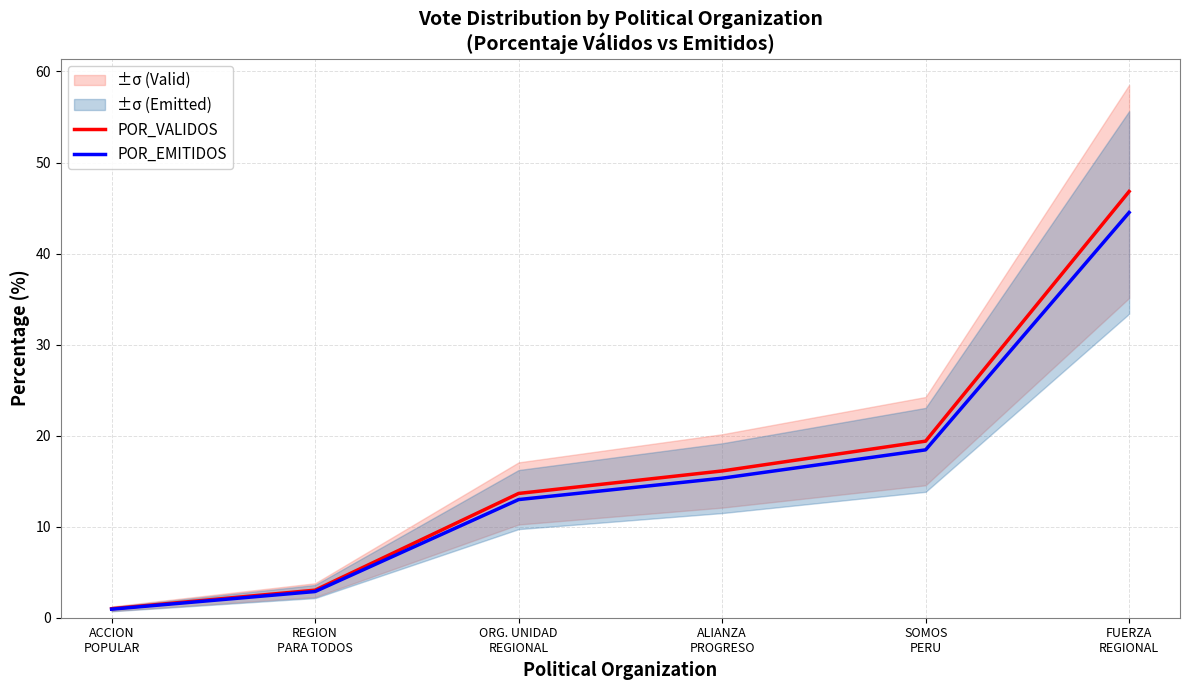

What is the difference between the maximum and minimum values in the POR_VALIDOS series?

45.8